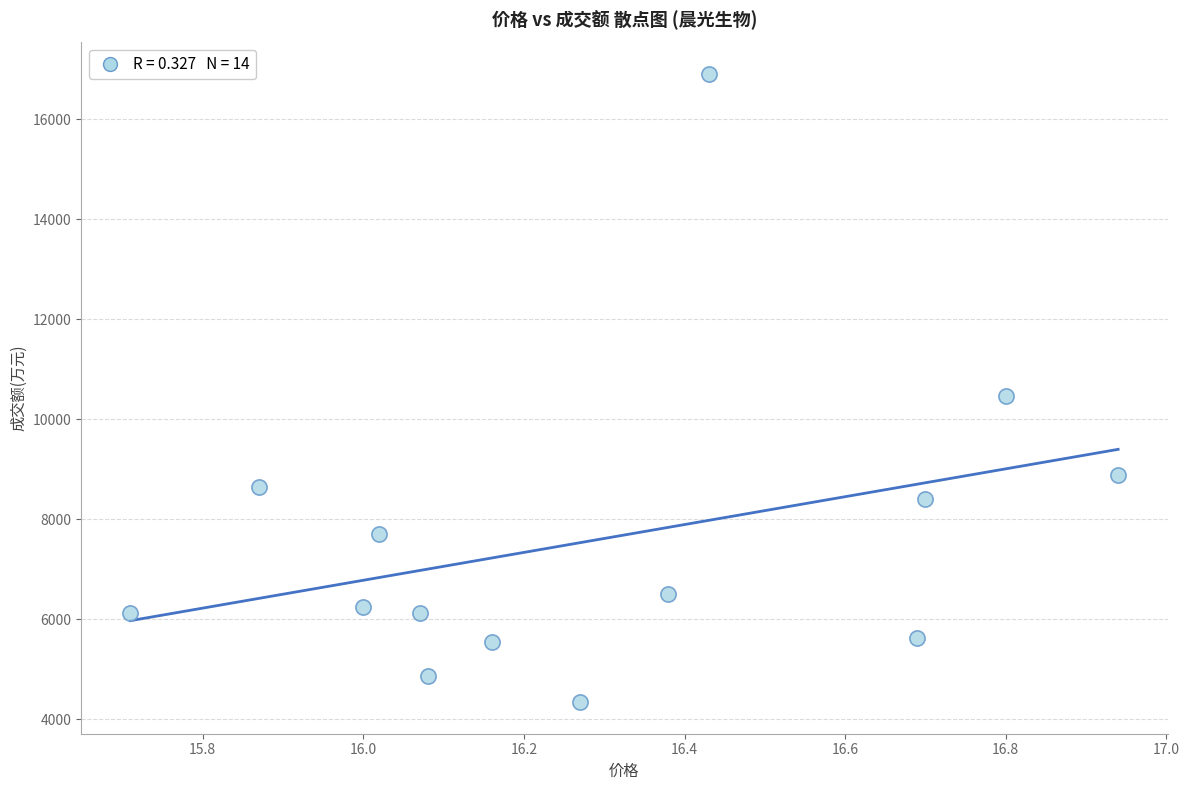

What is the range of Y values (max minus min)?

12567